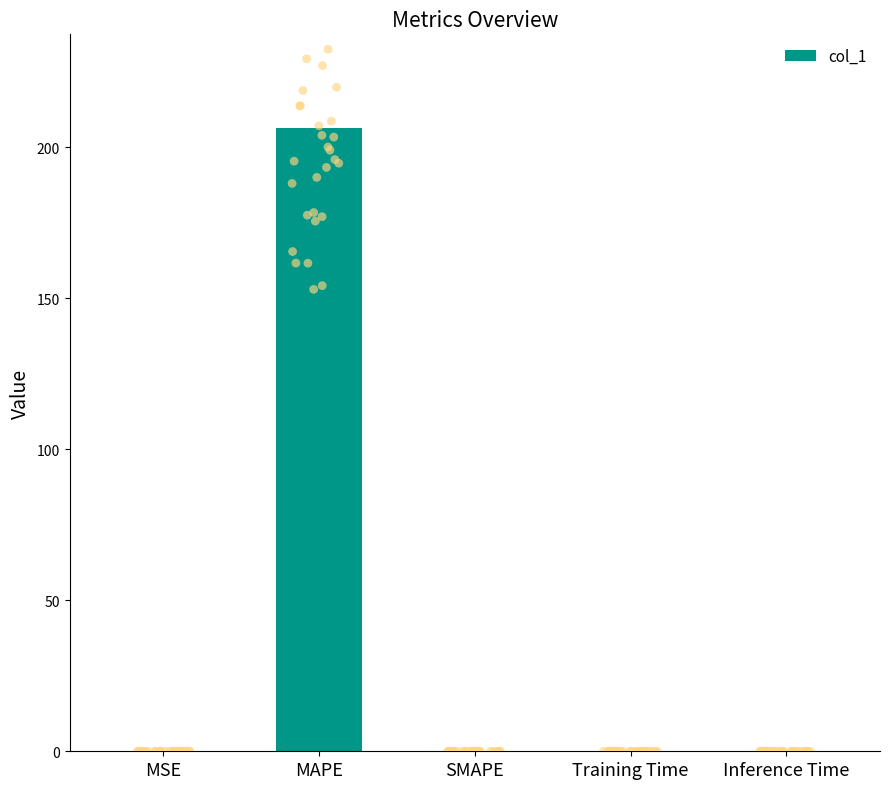

Between MSE and MAPE, which is larger?

MAPE